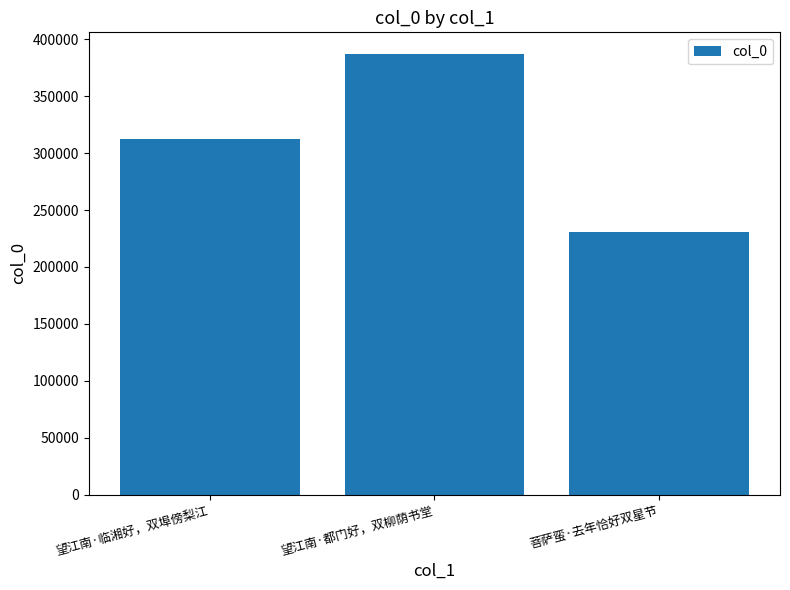

Read the value at 望江南·都门好，双柳荫书堂, to the nearest 50.

386850